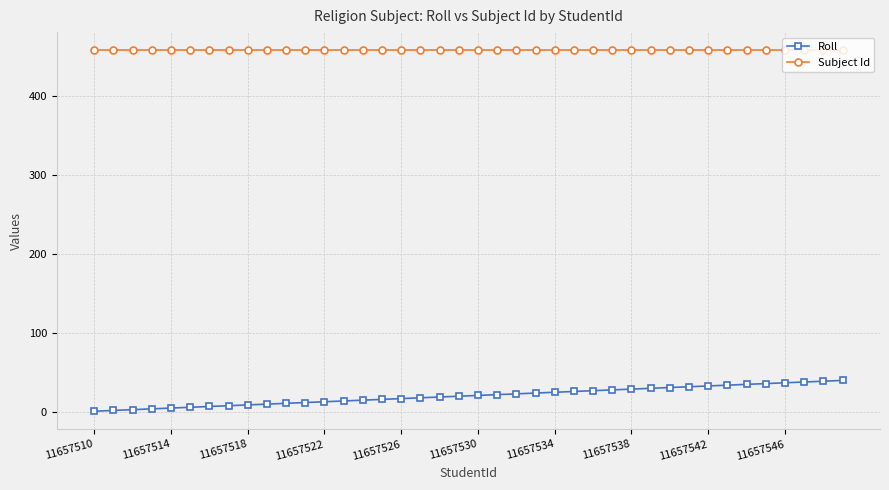

What is the value of the Roll point at the 26th from the left?

26